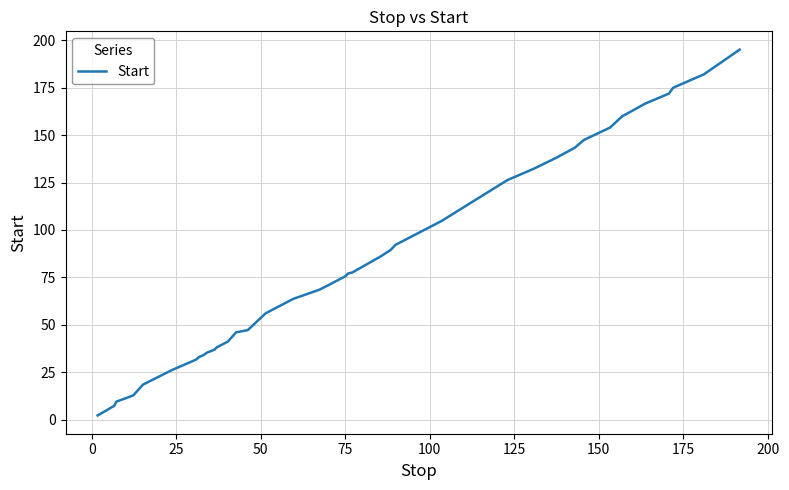

What is the difference between the maximum and minimum values?

192.9